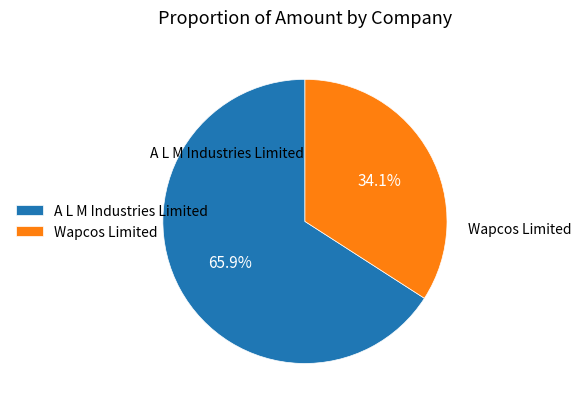

Which category has the biggest portion of the pie?

A L M Industries Limited